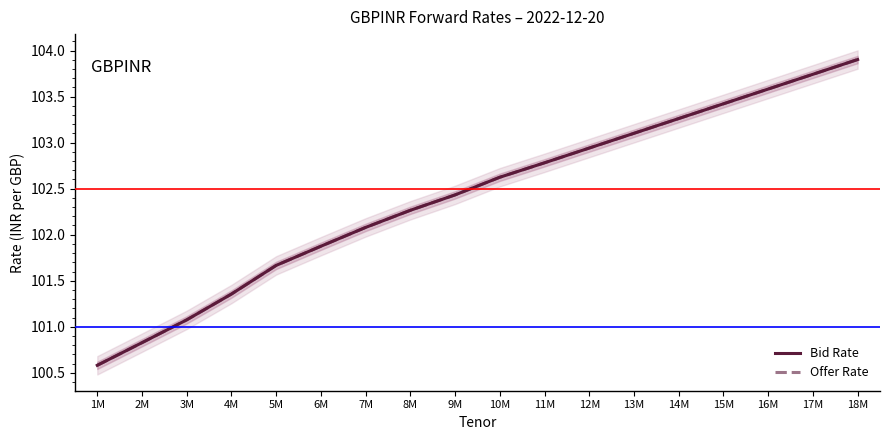

True or false: Offer Rate and Bid Rate cross at least once.

False